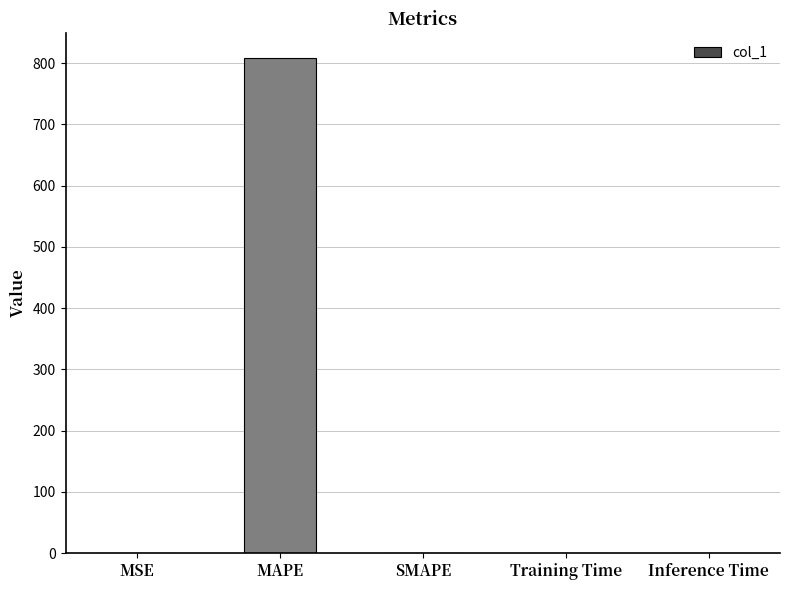

True or false: the data shows -327.7 at SMAPE.

False